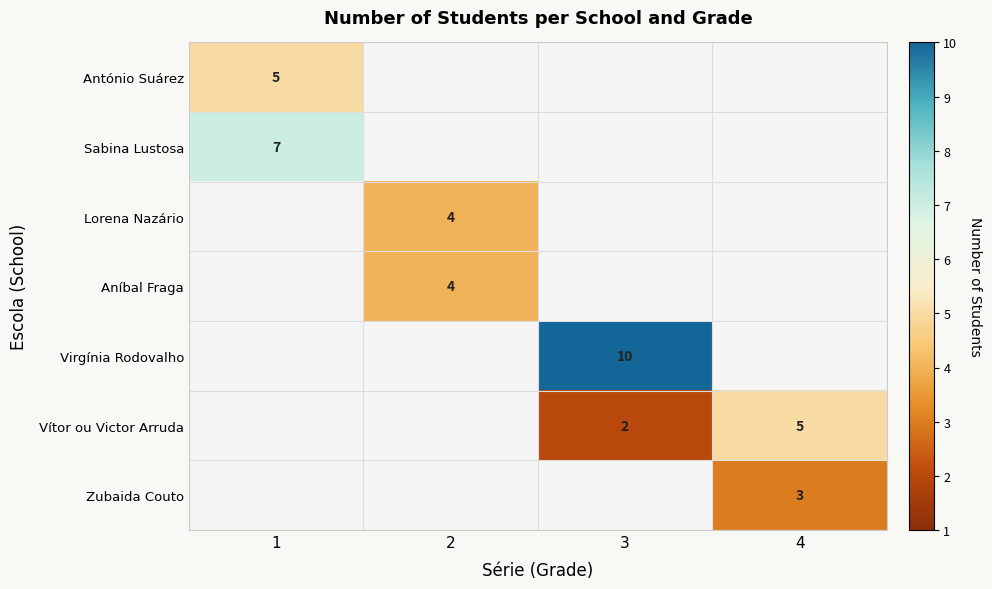

Is it true that Lorena Nazário equals 4 at 2?

True